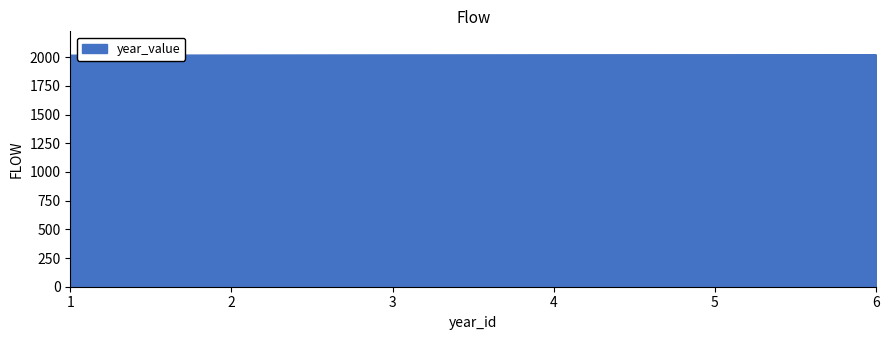

What is the ratio of the value at 4 to the value at 5?

1.0